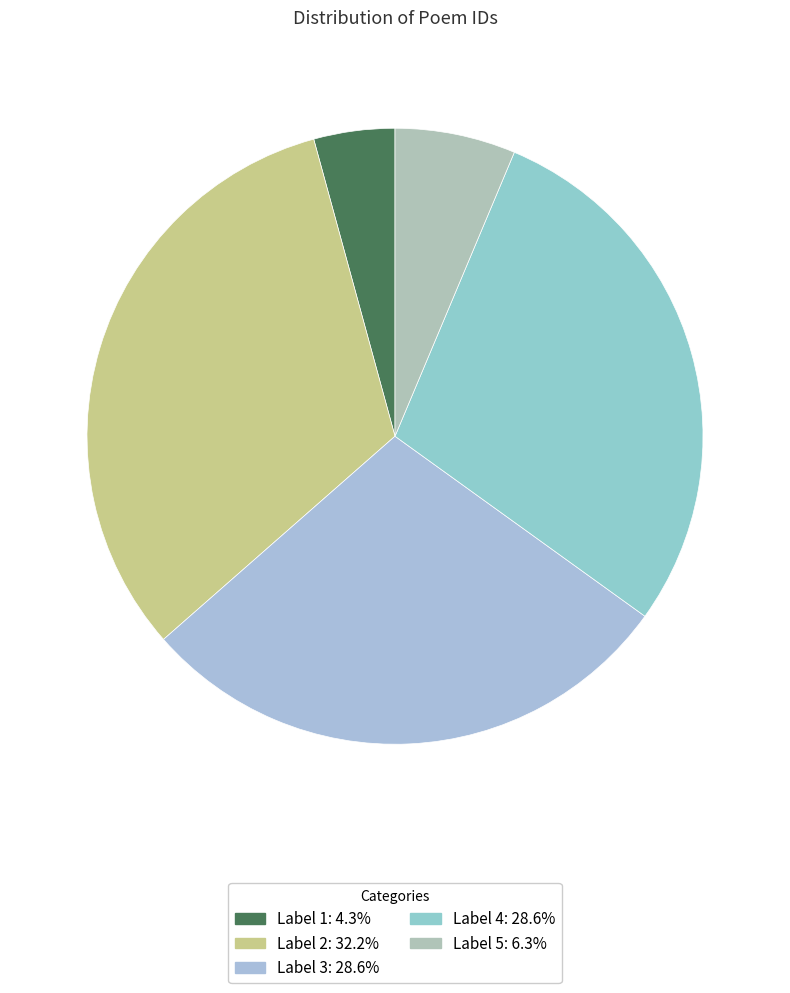

Count the number of slices in the pie.

5